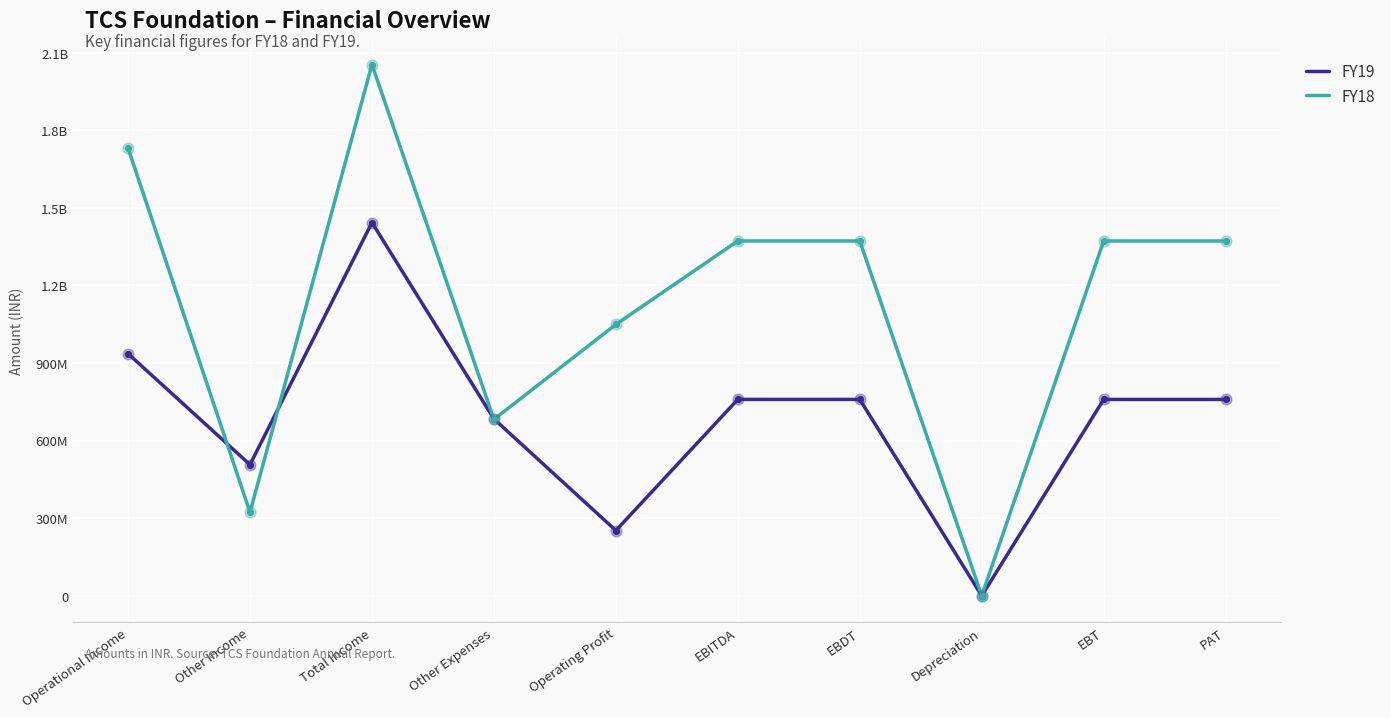

What are all the series names shown in the legend?

FY19, FY18